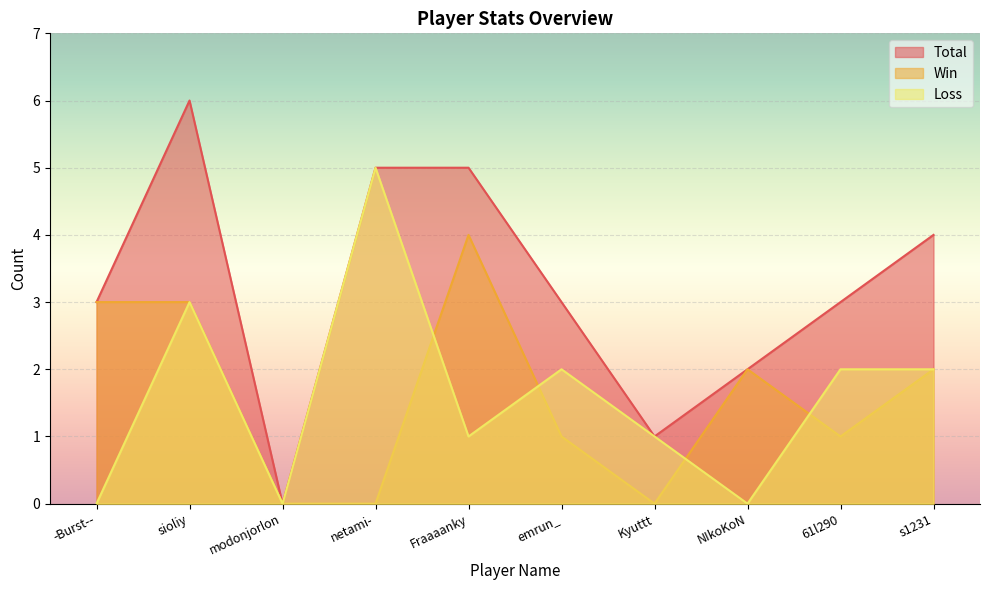

What position from the right is -Burst--?

10